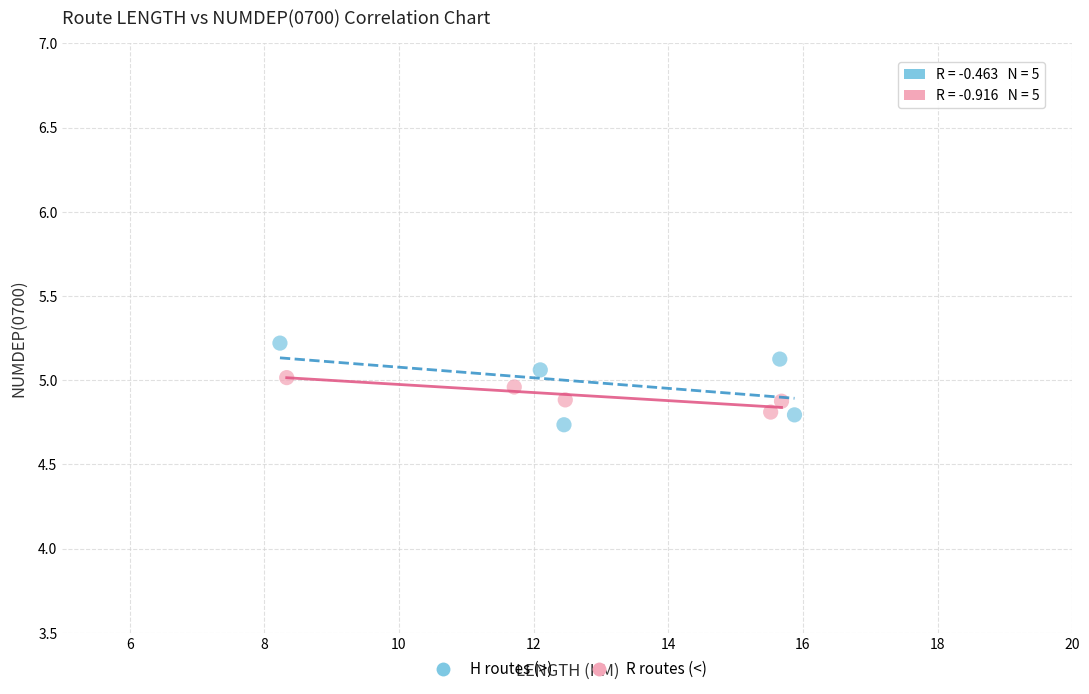

Which series has the largest Y range (max minus min)?

H routes (>)